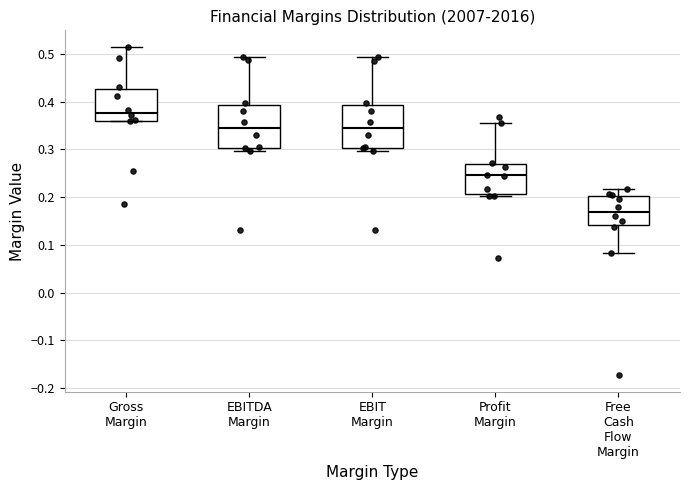

Where does the median line of the box for Profit Margin sit on the y-axis? The values are not printed on the chart, so give them approximately, as read against the axis.

0.25